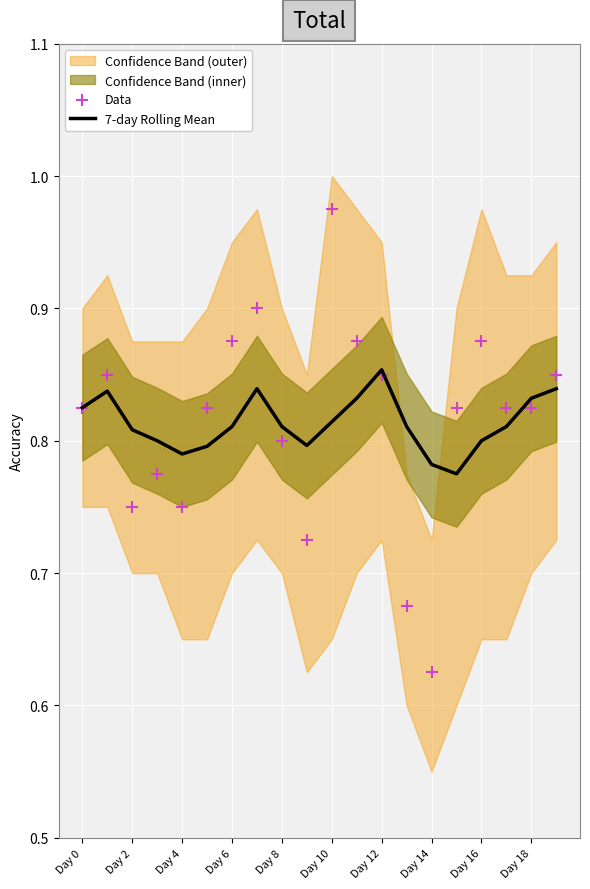

At how many categories does at least one series exceed 0?

20